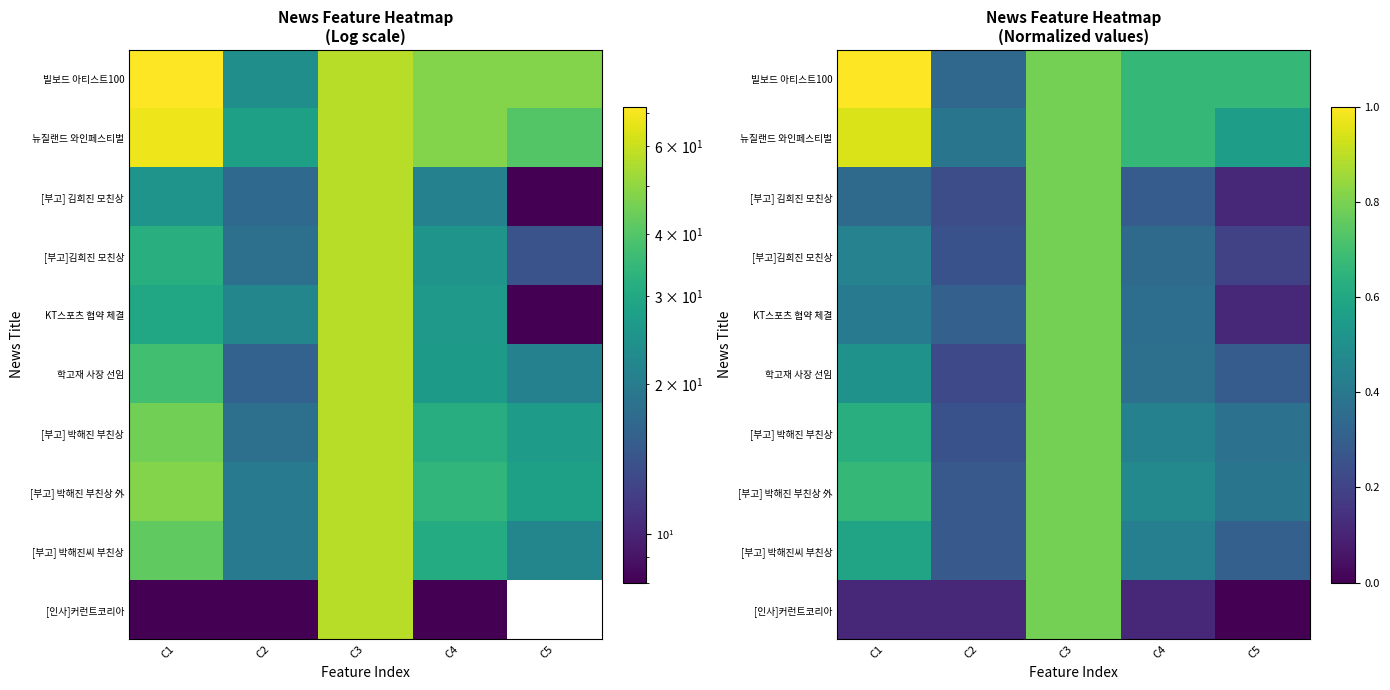

Where is 빌보드 아티스트100 nearest to the value 0?

C2